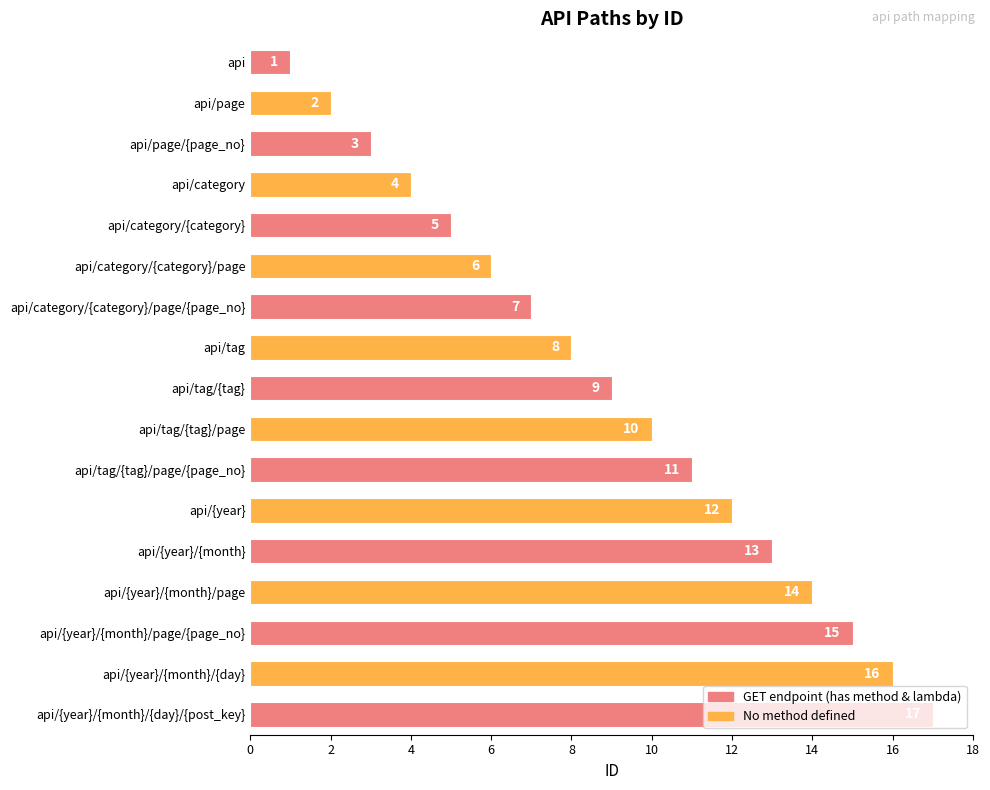

What is the change in value from api/category/{category}/page to api/tag/{tag}/page?

+4